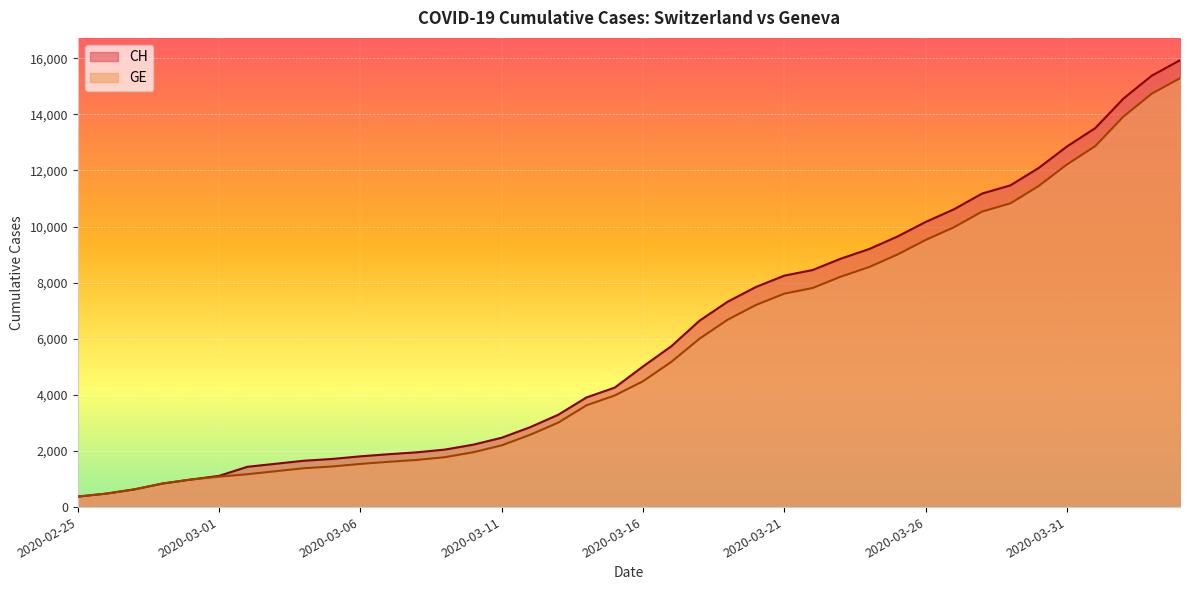

Reading right to left, what are all the values shown in this chart?

CH: 2020-04-04=15926	2020-04-03=15375	2020-04-02=14561	2020-04-01=13505	2020-03-31=12852	2020-03-30=12086	2020-03-29=11467	2020-03-28=11175	2020-03-27=10613	2020-03-26=10162	2020-03-25=9642	2020-03-24=9196	2020-03-23=8855	2020-03-22=8449	2020-03-21=8249	2020-03-20=7847	2020-03-19=7323	2020-03-18=6644	2020-03-17=5731	2020-03-16=5012	2020-03-15=4259	2020-03-14=3908	2020-03-13=3291	2020-03-12=2845	2020-03-11=2472	2020-03-10=2226	2020-03-09=2051	2020-03-08=1952	2020-03-07=1885	2020-03-06=1809	2020-03-05=1715	2020-03-04=1652	2020-03-03=1544	2020-03-02=1436	2020-03-01=1113	2020-02-29=981	2020-02-28=840	2020-02-27=630	2020-02-26=479	2020-02-25=375
GE: 2020-04-04=15284	2020-04-03=14733	2020-04-02=13919	2020-04-01=12863	2020-03-31=12210	2020-03-30=11444	2020-03-29=10825	2020-03-28=10533	2020-03-27=9971	2020-03-26=9520	2020-03-25=9000	2020-03-24=8554	2020-03-23=8213	2020-03-22=7807	2020-03-21=7607	2020-03-20=7205	2020-03-19=6681	2020-03-18=6002	2020-03-17=5174	2020-03-16=4485	2020-03-15=3978	2020-03-14=3627	2020-03-13=3010	2020-03-12=2574	2020-03-11=2201	2020-03-10=1955	2020-03-09=1780	2020-03-08=1681	2020-03-07=1614	2020-03-06=1538	2020-03-05=1447	2020-03-04=1384	2020-03-03=1278	2020-03-02=1171	2020-03-01=1083	2020-02-29=981	2020-02-28=840	2020-02-27=630	2020-02-26=479	2020-02-25=375